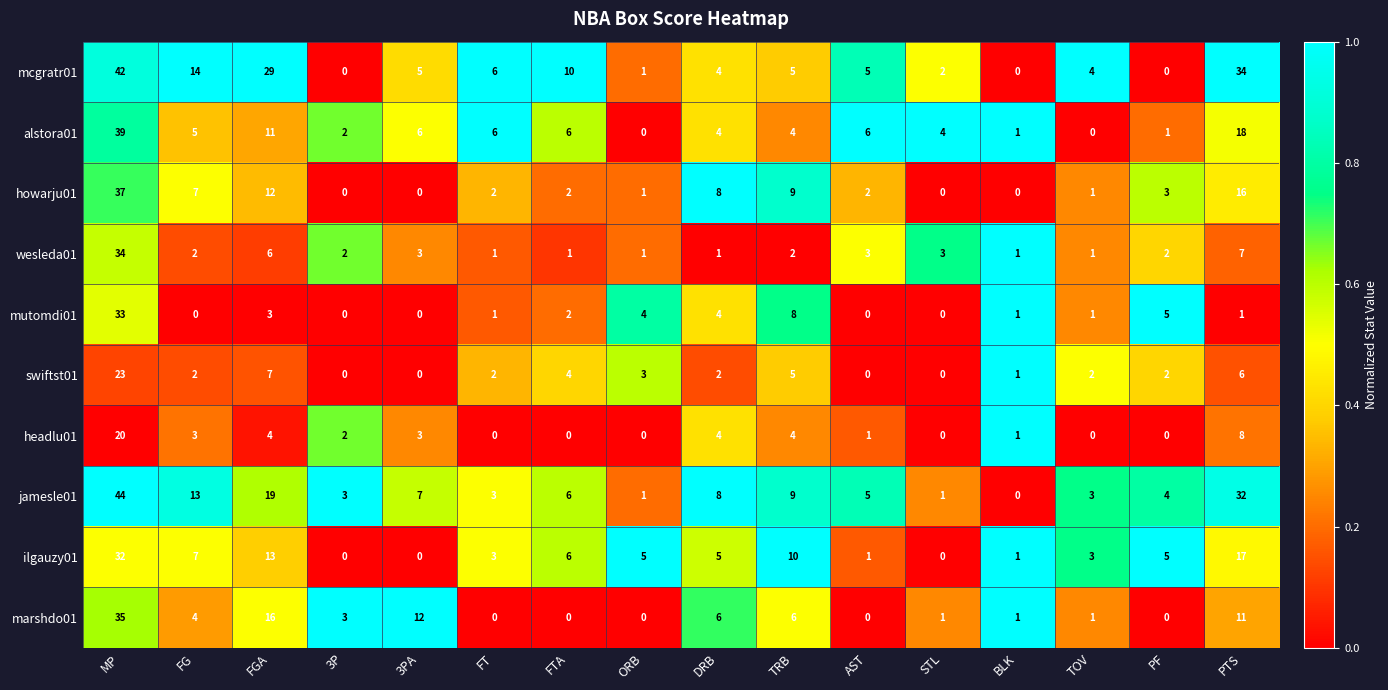

List the series in order of their peak value, lowest first.

headlu01, swiftst01, ilgauzy01, mutomdi01, wesleda01, marshdo01, howarju01, alstora01, mcgratr01, jamesle01